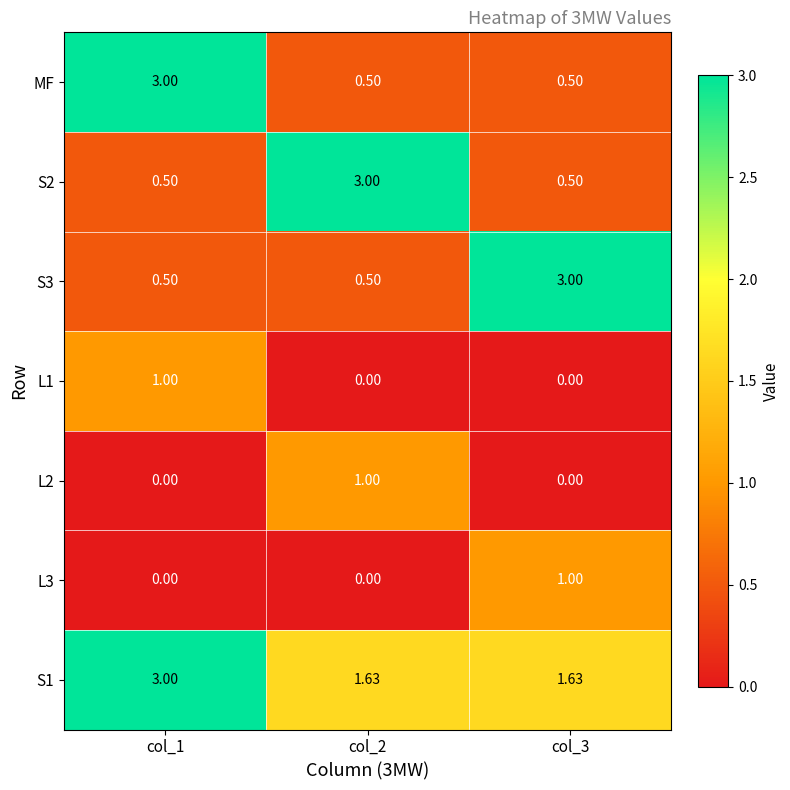

Count the number of data series in this chart.

7